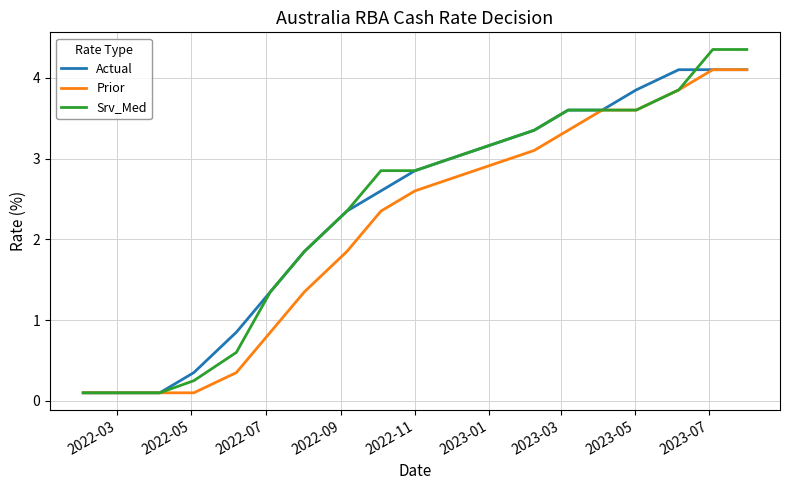

Does the chart have visible grid lines?

Yes